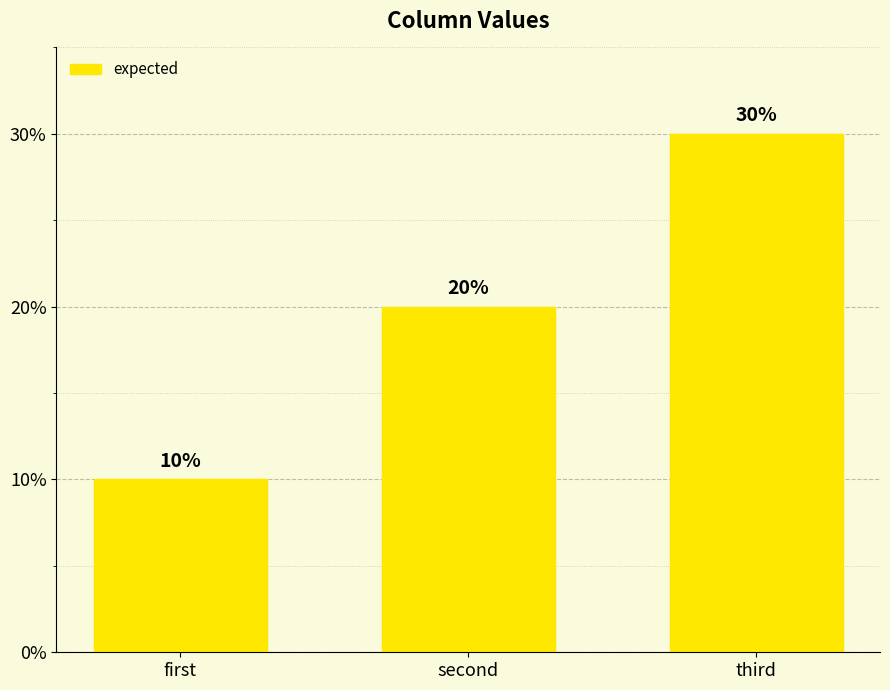

The chart shows a value of 30 at third. True or false?

True